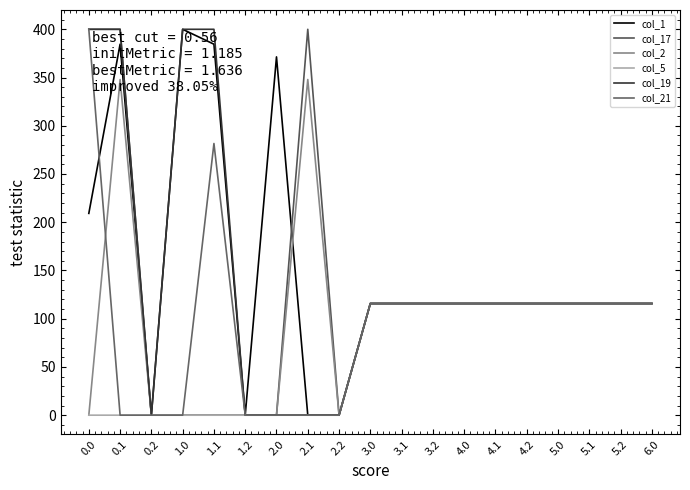

What is the sum of all col_21 values?

1838.9